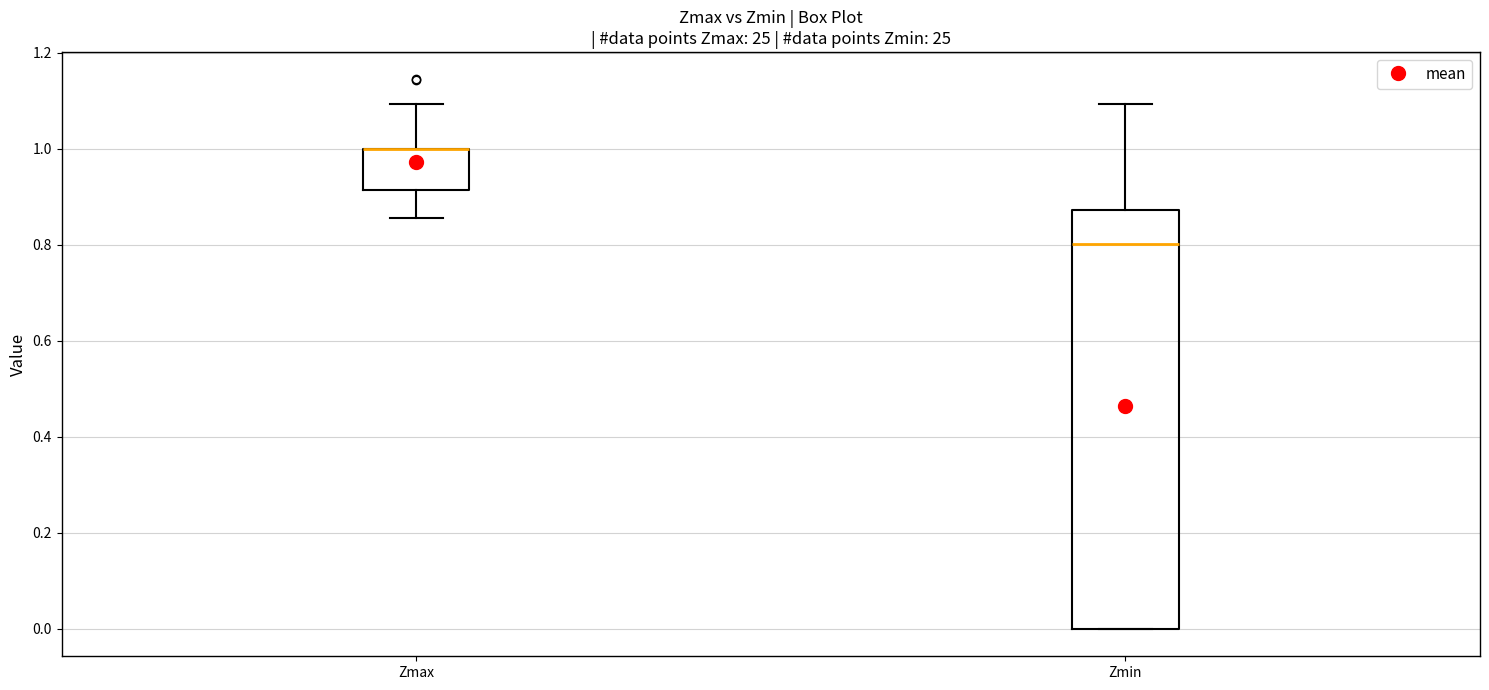

Reading left to right, transcribe this box plot: for each box, give where its median line is, the range the box spans, and where its two whiskers end, as read against the y-axis. The values are not printed on the chart, so give them approximately, as read against the axis.

Zmax: median 1.00 (drawn on the box's upper edge), box 0.92 to 1.00, whiskers 0.86 to 1.10
Zmin: median 0.80, box 0.00 to 0.88, whiskers 0.00 to 1.10